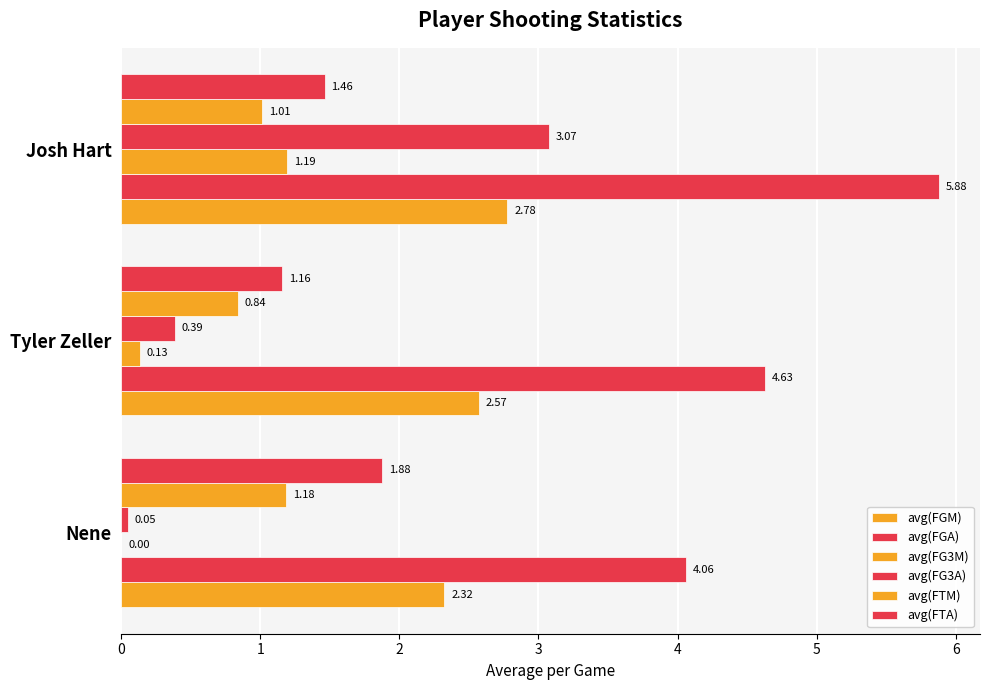

How many data points does each series have?

3